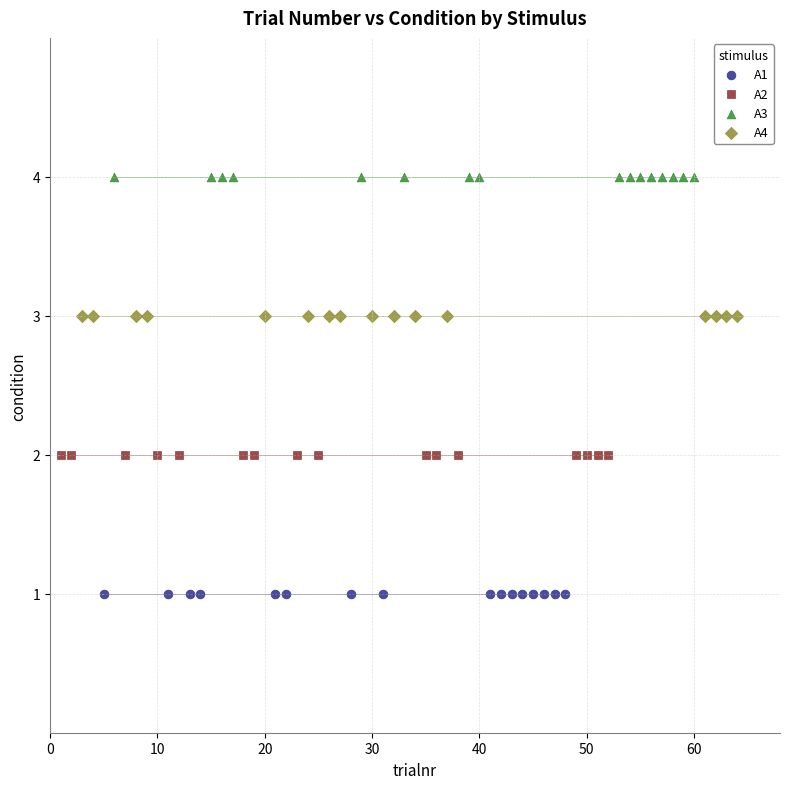

Which series contains the highest Y value?

A3